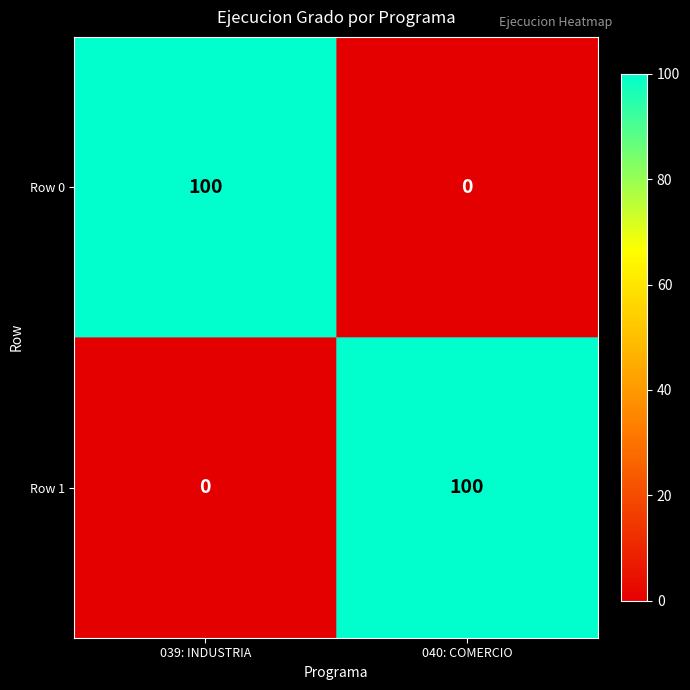

What is the difference between the maximum and minimum values in the Row 1 series?

100